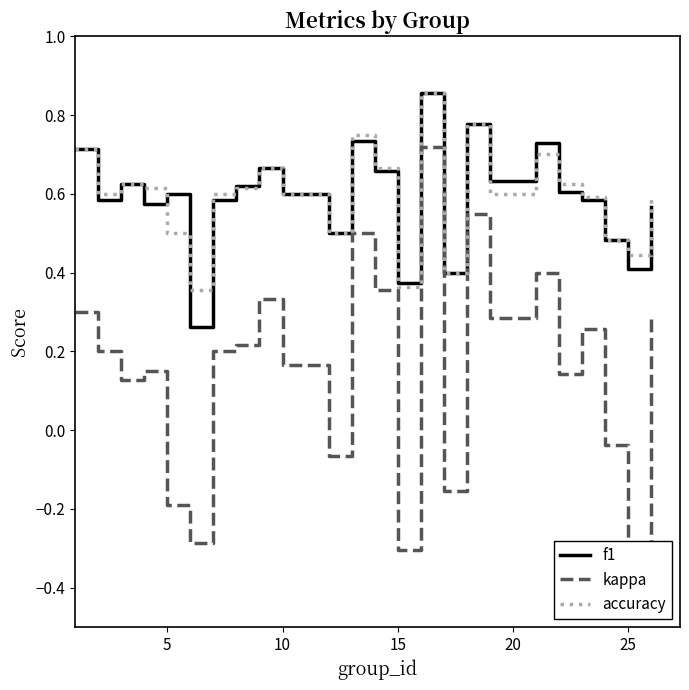

Rank the series by their maximum value, from lowest to highest.

kappa, f1, accuracy